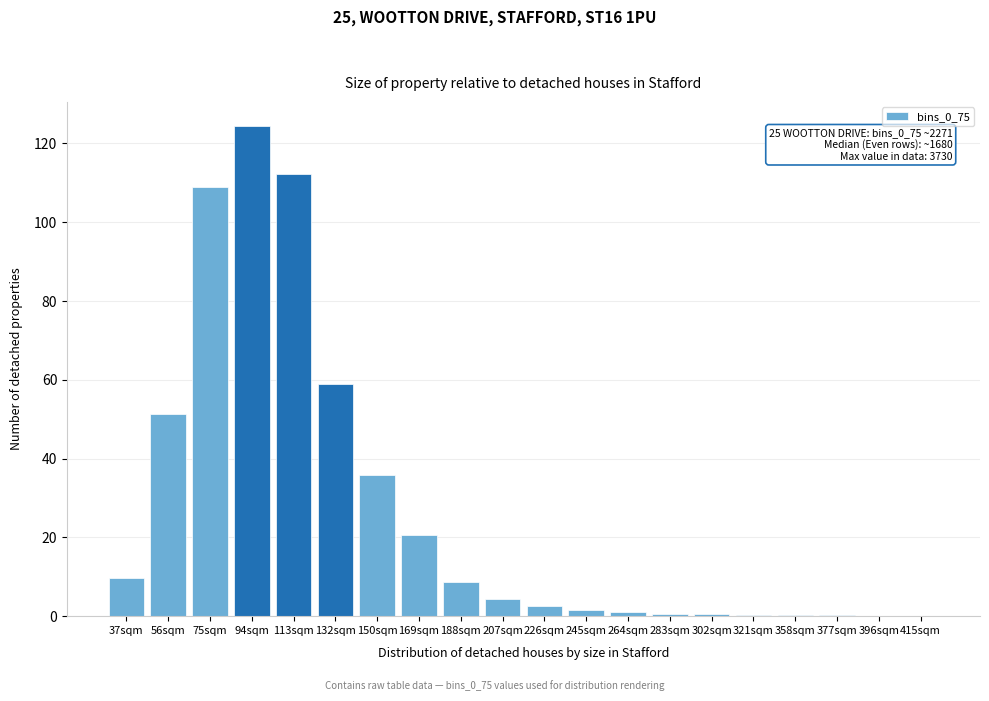

What is the sum of all values?

542.3